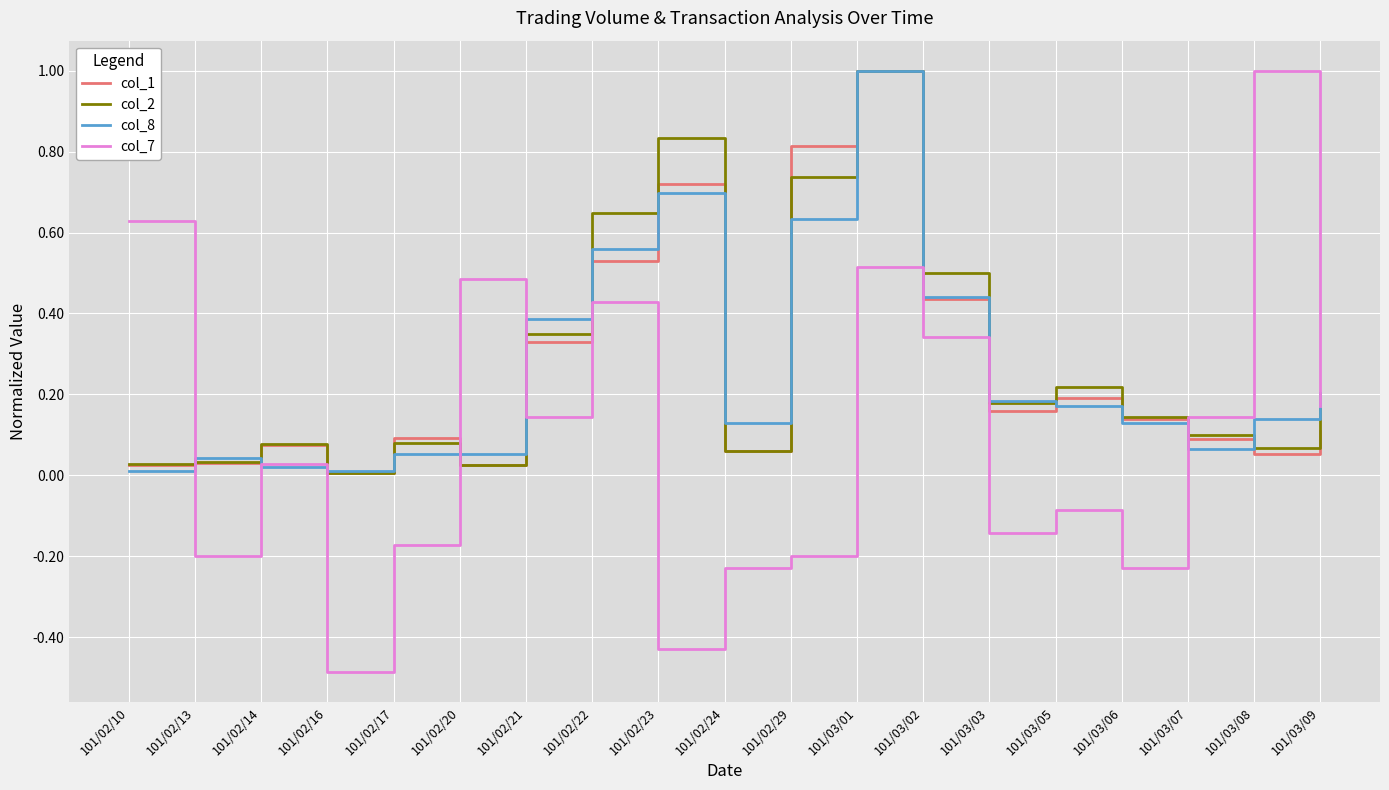

At which label is col_2 closest to 0?

101/02/16